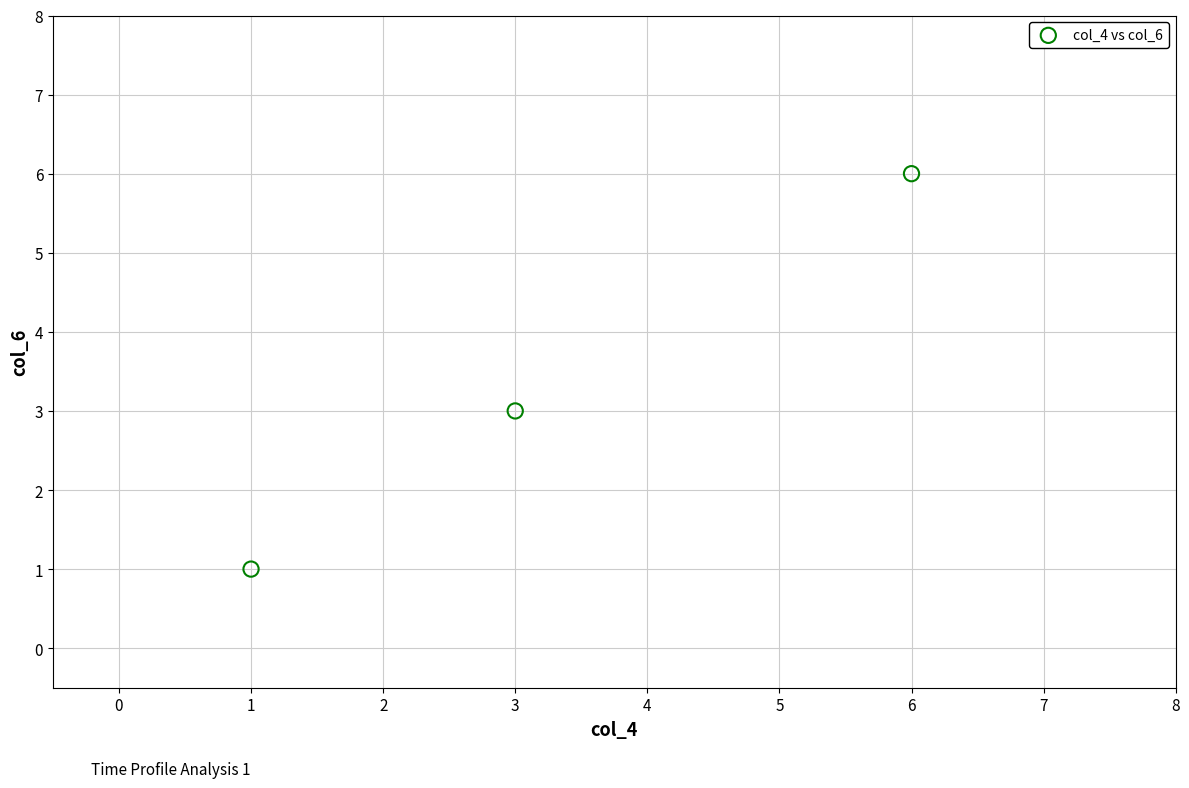

What is the range of X values (max minus min)?

5